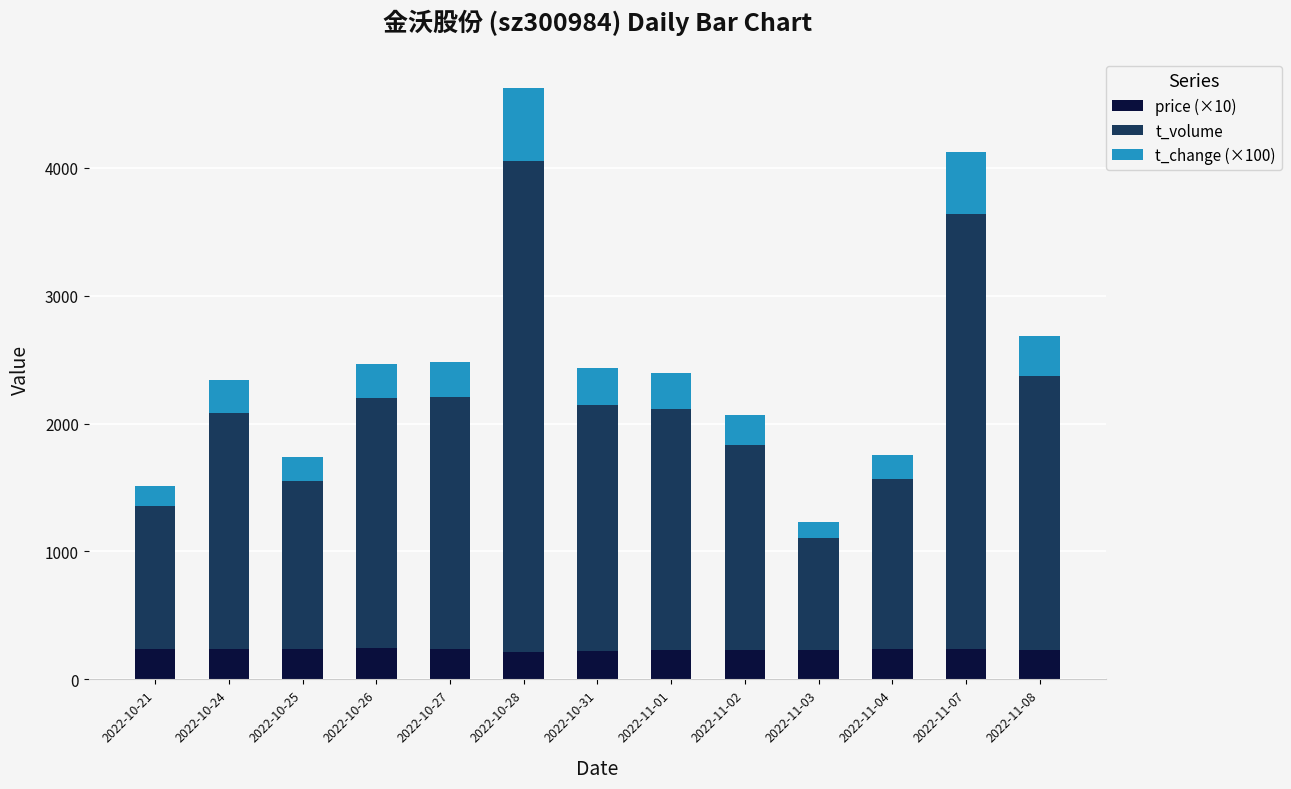

What is the sum of all price (×10) values?

3045.4